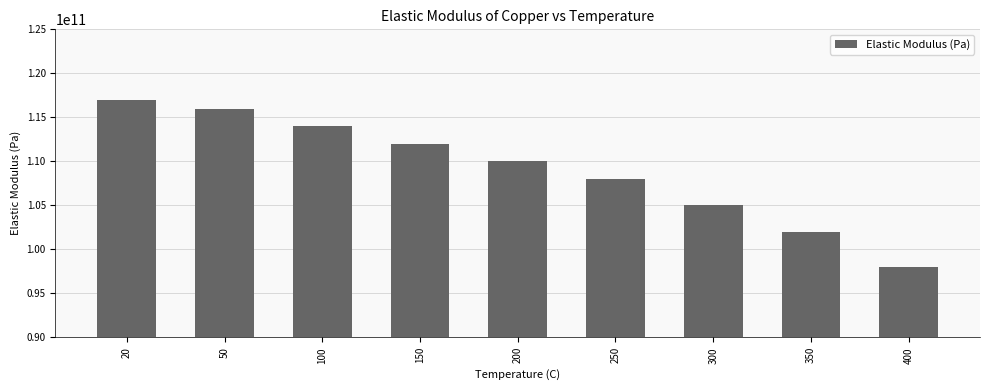

Reading right to left, what are all the values shown in this chart?

400=98000000000	350=102000000000	300=105000000000	250=108000000000	200=110000000000	150=112000000000	100=114000000000	50=116000000000	20=117000000000